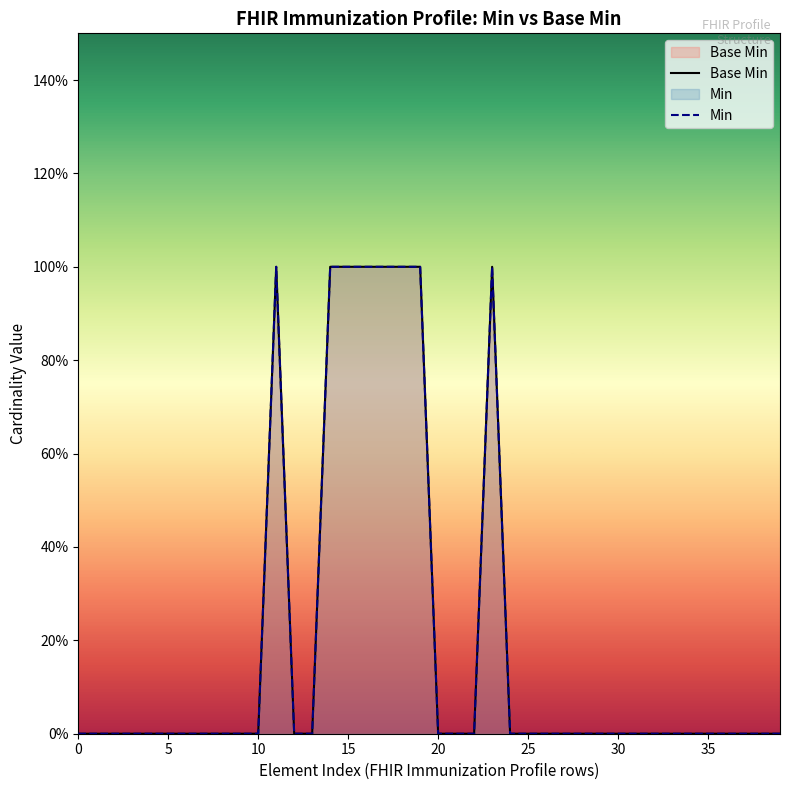

True or false: Base Min and Min cross at least once.

False